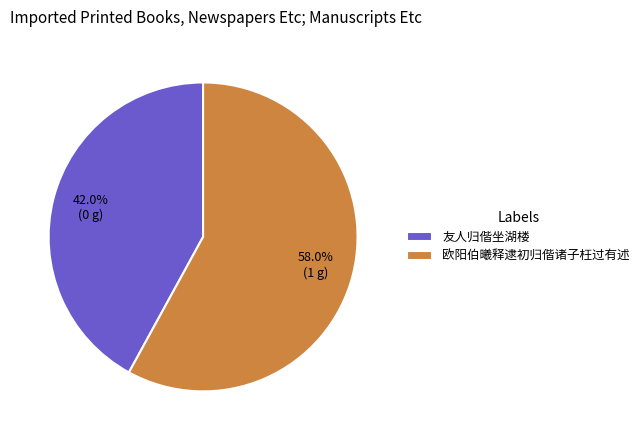

What is the smallest slice in the pie chart?

友人归偕坐湖楼